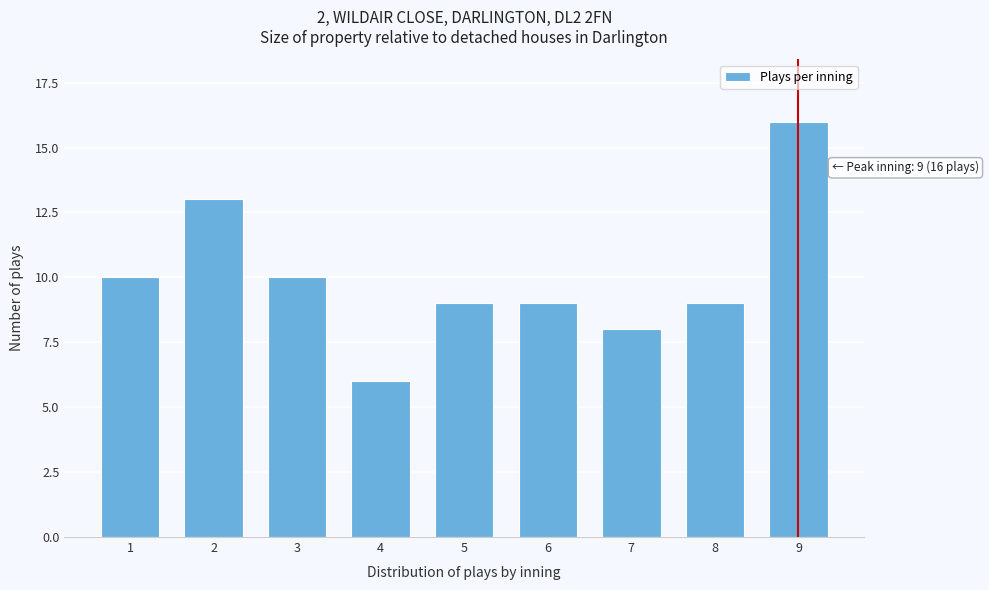

Reading right to left, list all the values displayed in this chart.

9=16	8=9	7=8	6=9	5=9	4=6	3=10	2=13	1=10